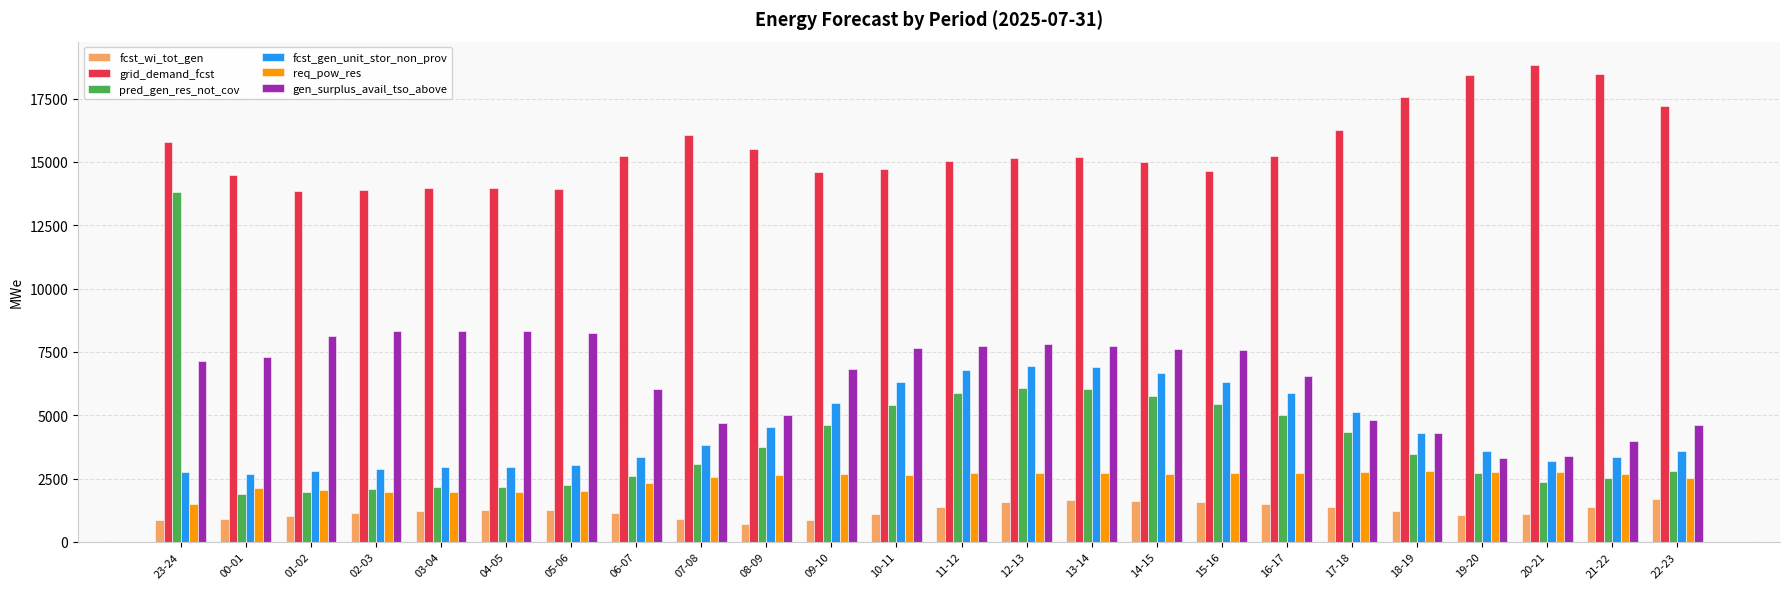

What is the difference between the second highest and second lowest values in the grid_demand_fcst series?

4582